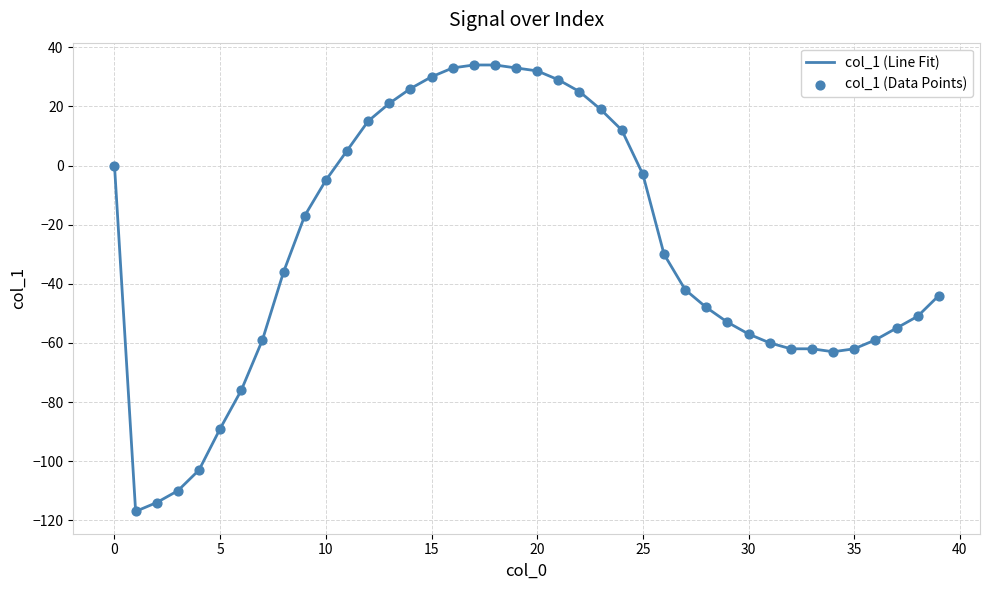

What is the greatest value displayed?

34